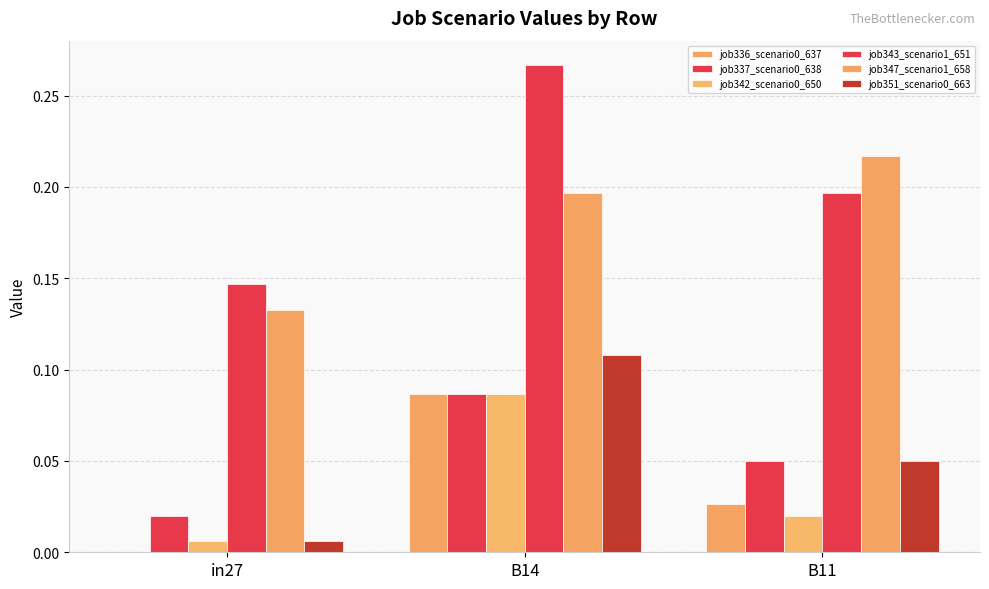

Rank the series at in27 from lowest to highest value.

job336_scenario0_637, job342_scenario0_650, job351_scenario0_663, job337_scenario0_638, job347_scenario1_658, job343_scenario1_651